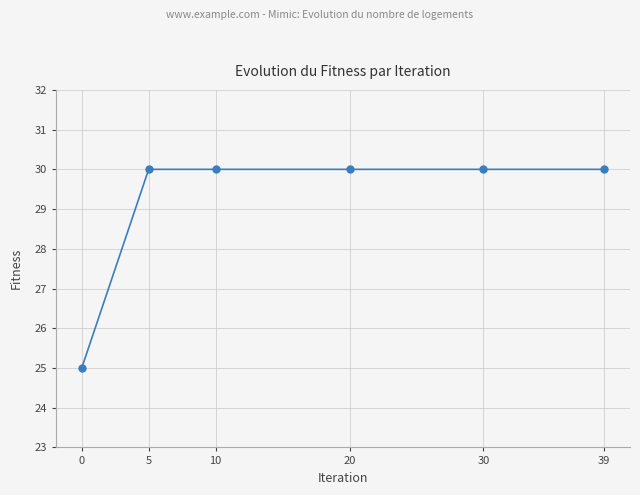

True or false: the data has more than 2 interior local peaks.

False